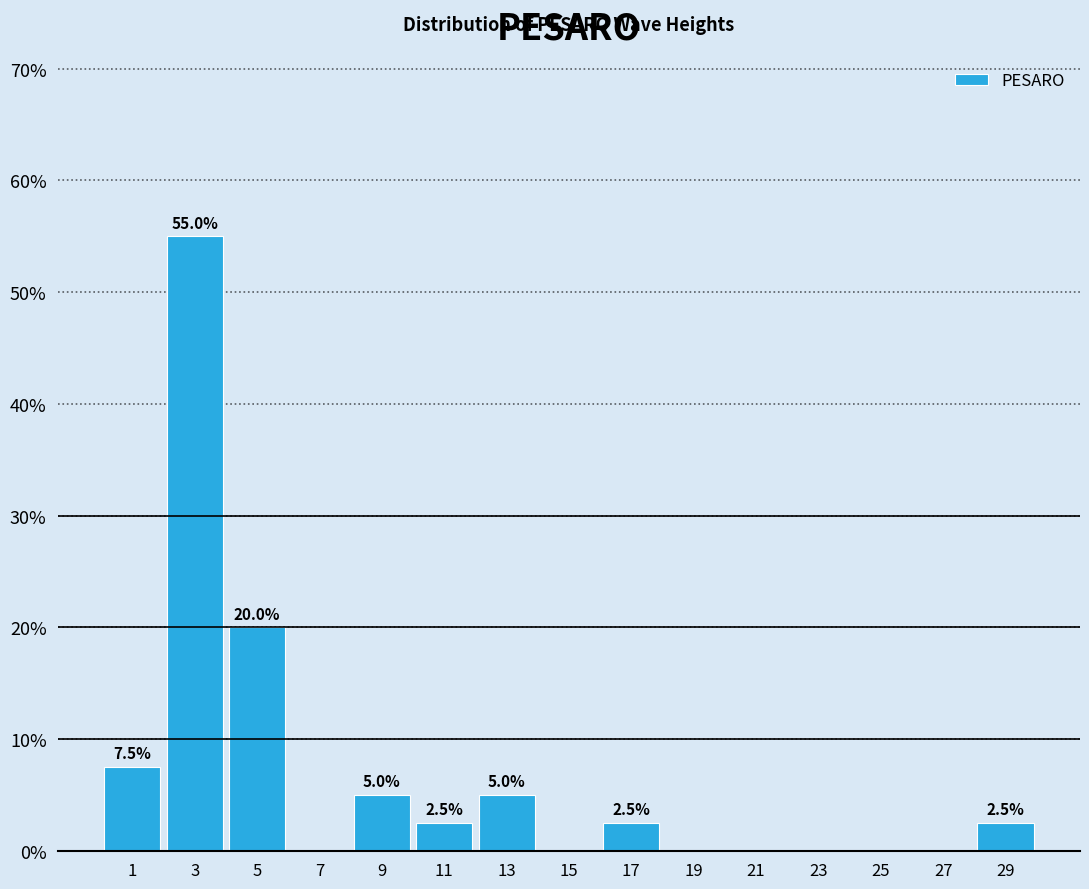

Reading left to right, transcribe all the data shown in this chart.

1=7.5	3=55.0	5=20.0	7=0.0	9=5.0	11=2.5	13=5.0	15=0.0	17=2.5	19=0.0	21=0.0	23=0.0	25=0.0	27=0.0	29=2.5